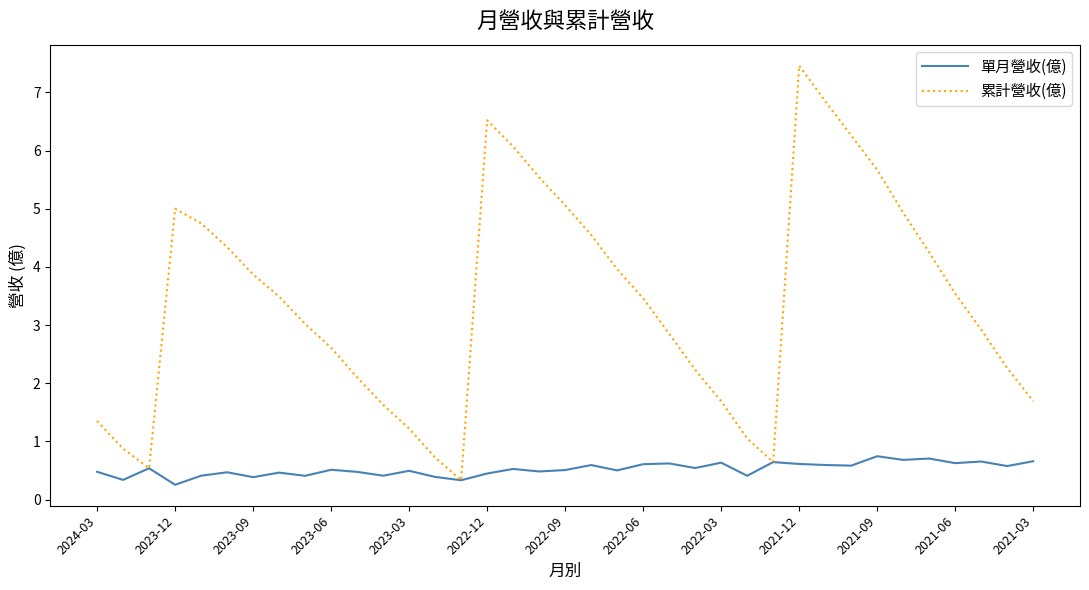

Which series has the largest total across all categories?

累計營收(億)